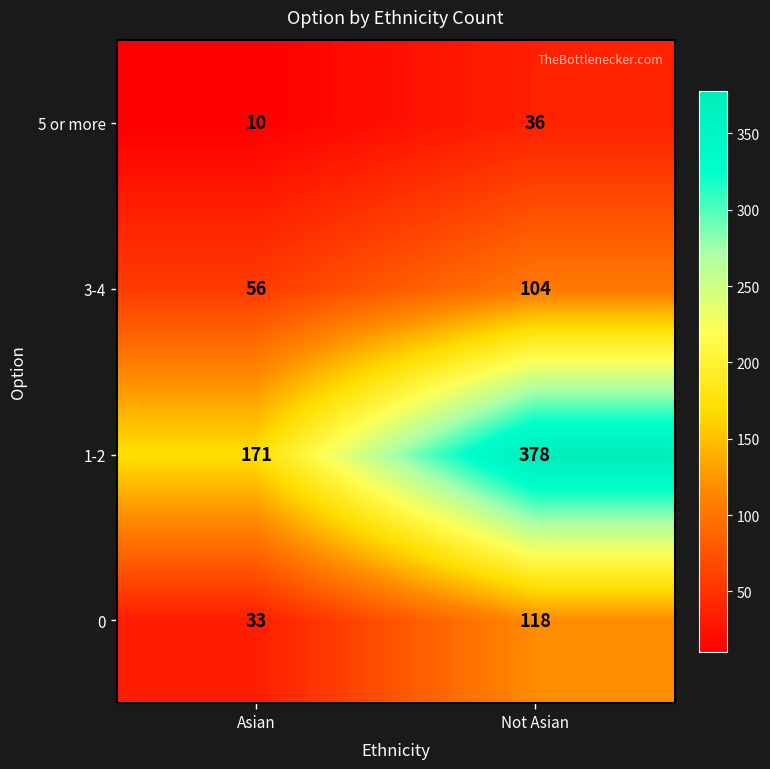

At which label is 1-2 closest to 274?

Asian